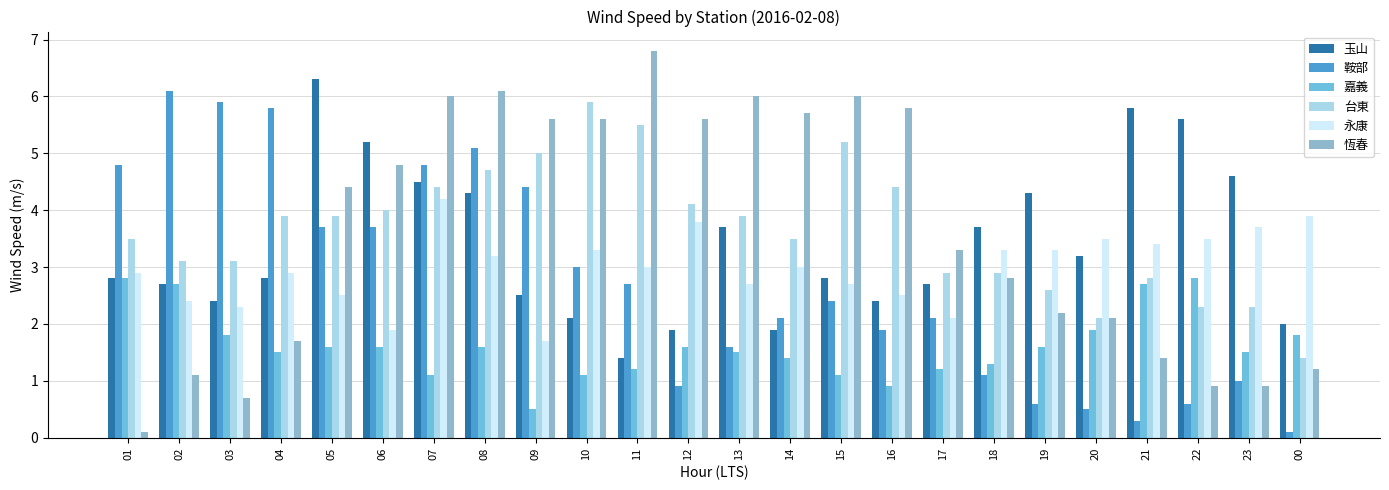

What are all the series names shown in the legend?

玉山, 鞍部, 嘉義, 台東, 永康, 恆春